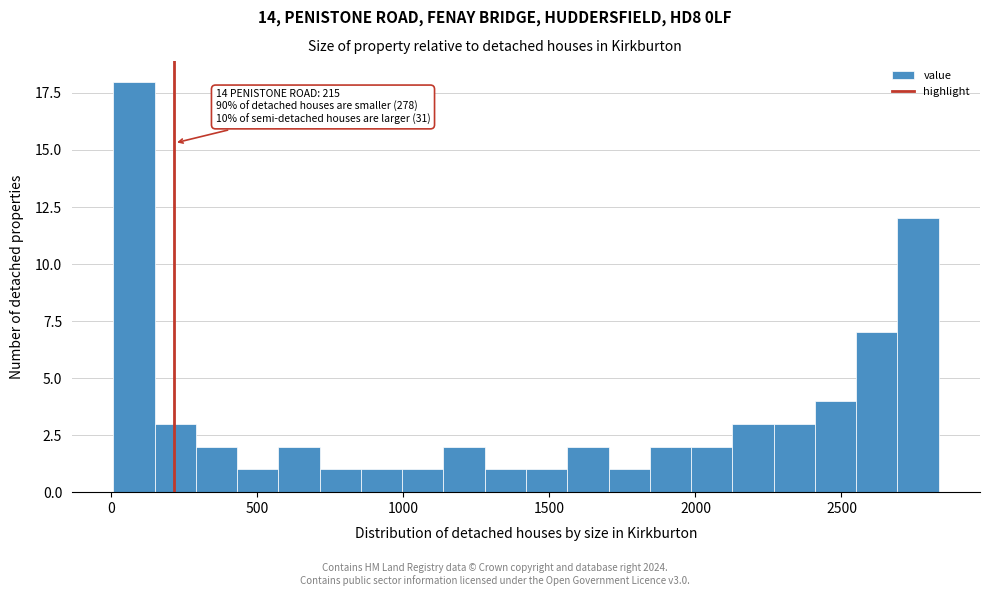

Read against the x-axis, roughly where is the centre of the tallest bar?

100